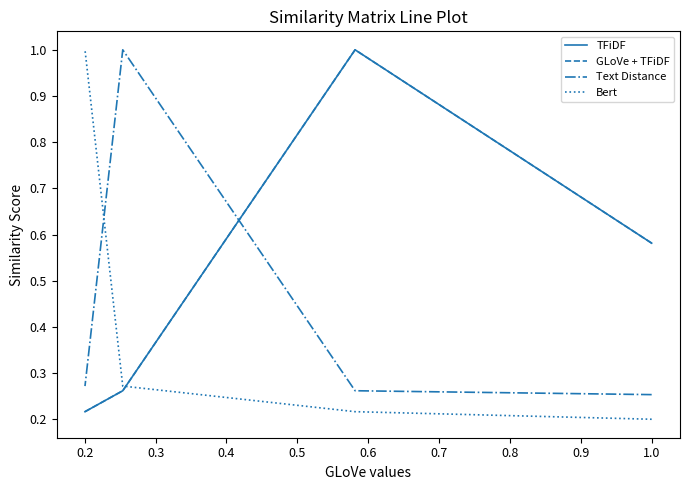

What are all the series names shown in the legend?

TFiDF, GLoVe + TFiDF, Text Distance, Bert